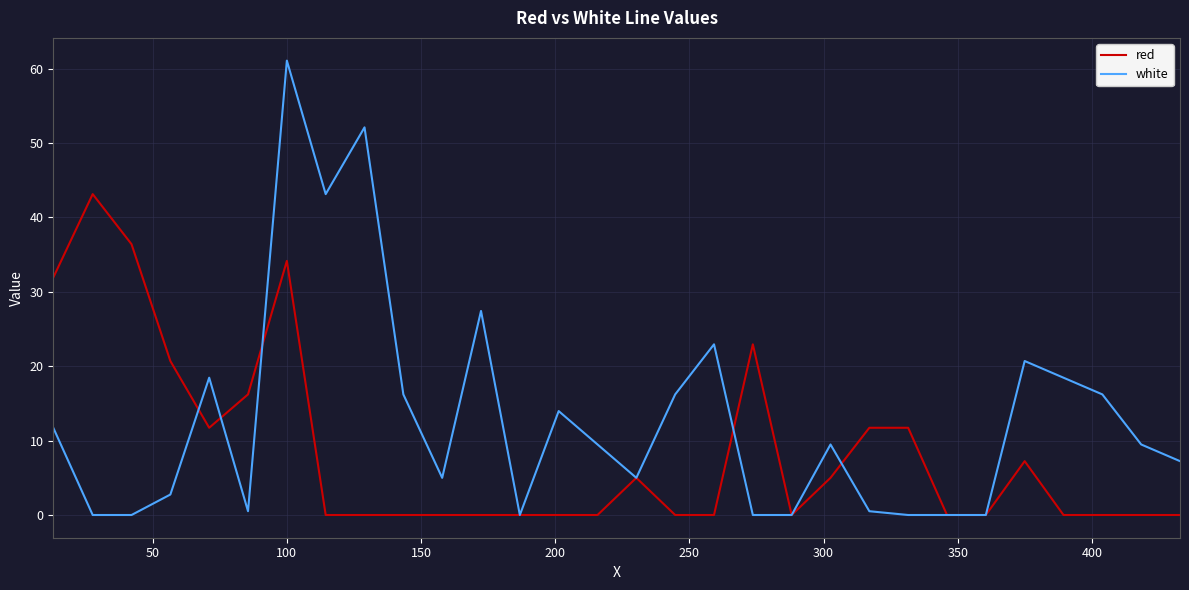

Rank the series by their average value, from highest to lowest.

white, red